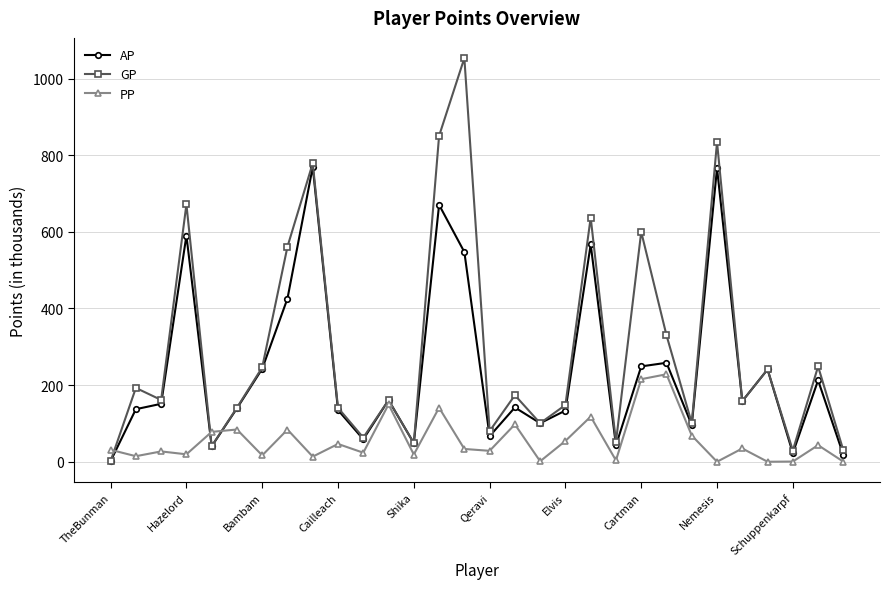

True or false: AP and PP intersect in this chart.

True